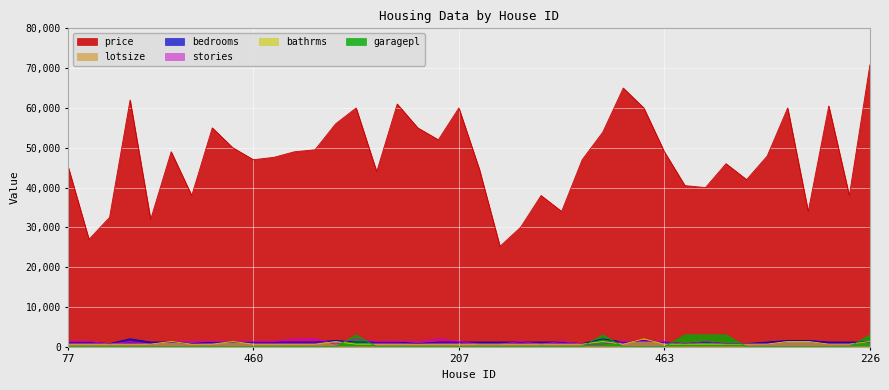

What are all the series names shown in the legend?

price, lotsize, bedrooms, stories, bathrms, garagepl